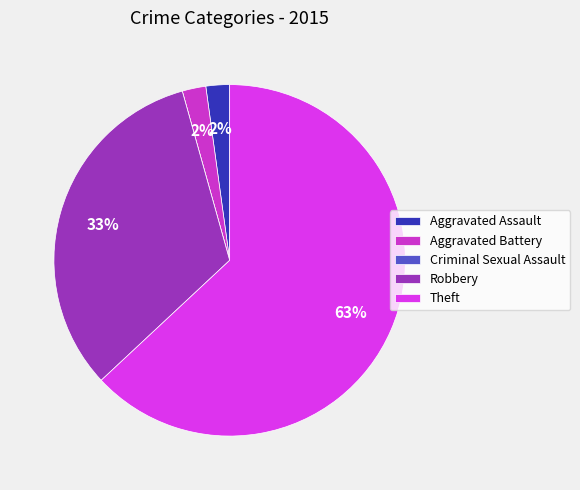

Which slice is the largest?

Theft